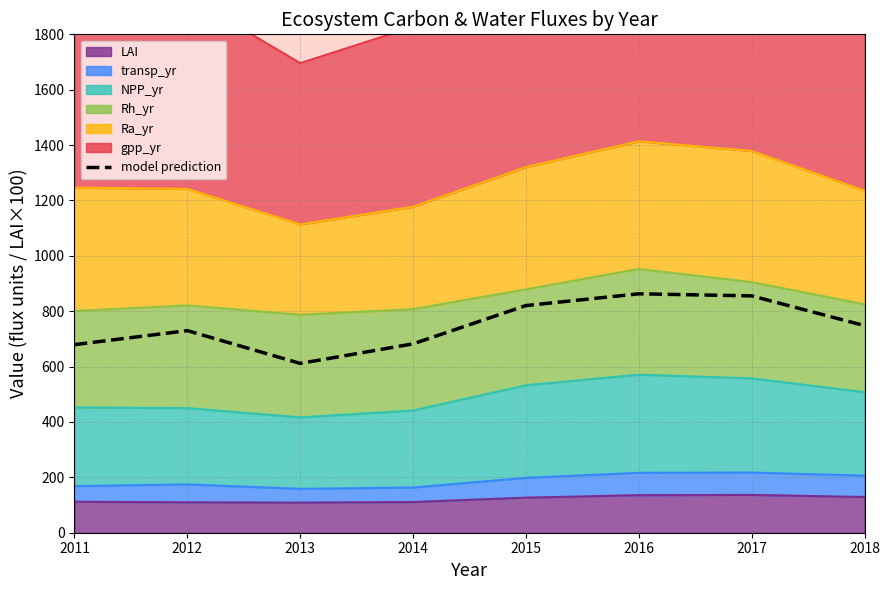

List the labels in order of value, smallest first.

2013, 2011, 2014, 2012, 2018, 2015, 2017, 2016